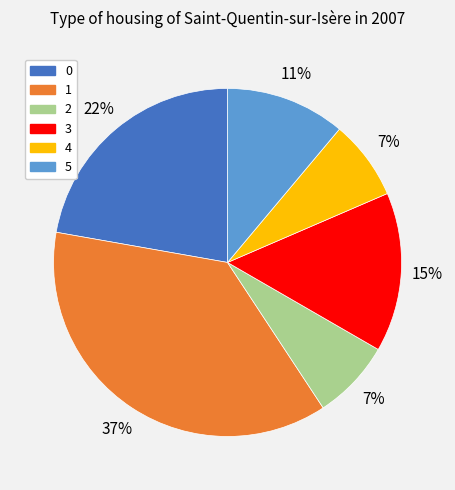

Is there any slice that represents more than half of the pie?

No